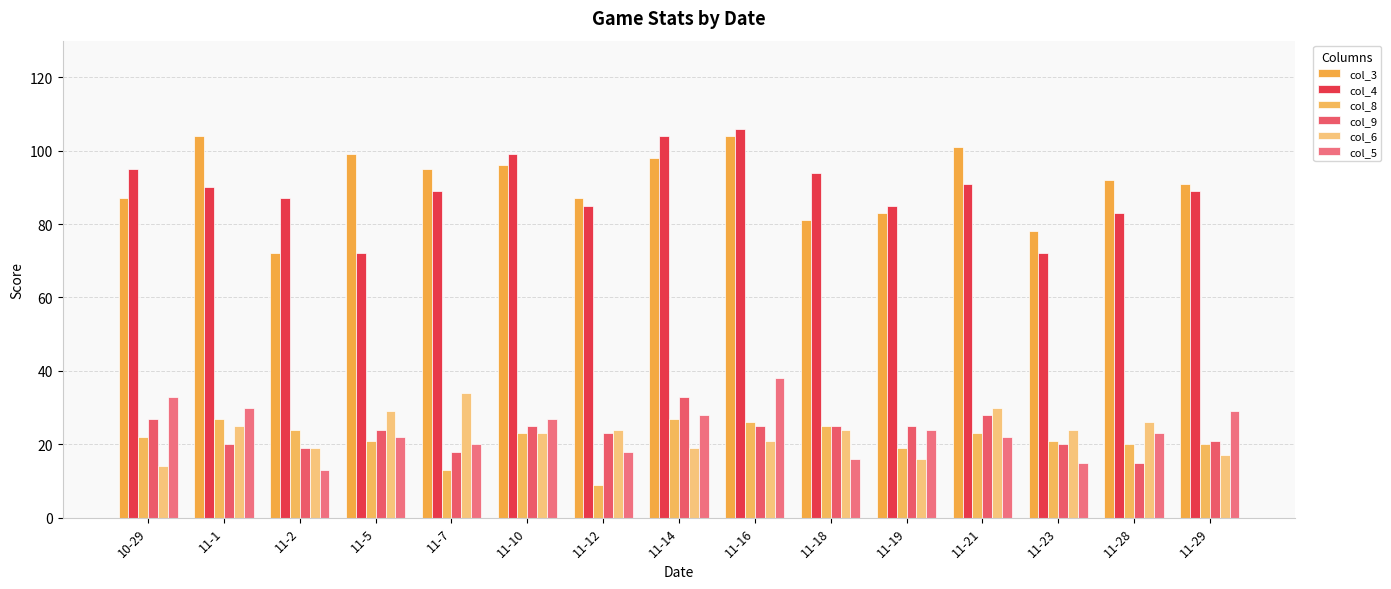

How many categories are shown in the chart?

15